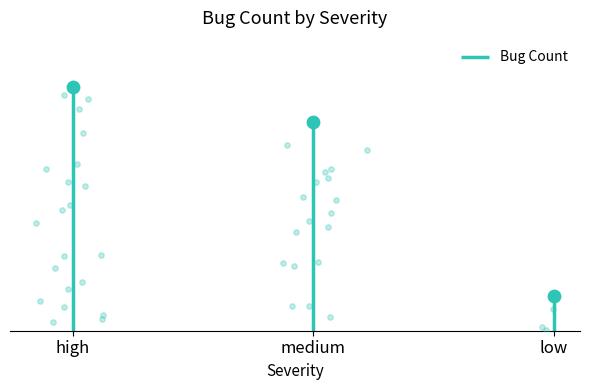

Between medium and high, which is larger?

high